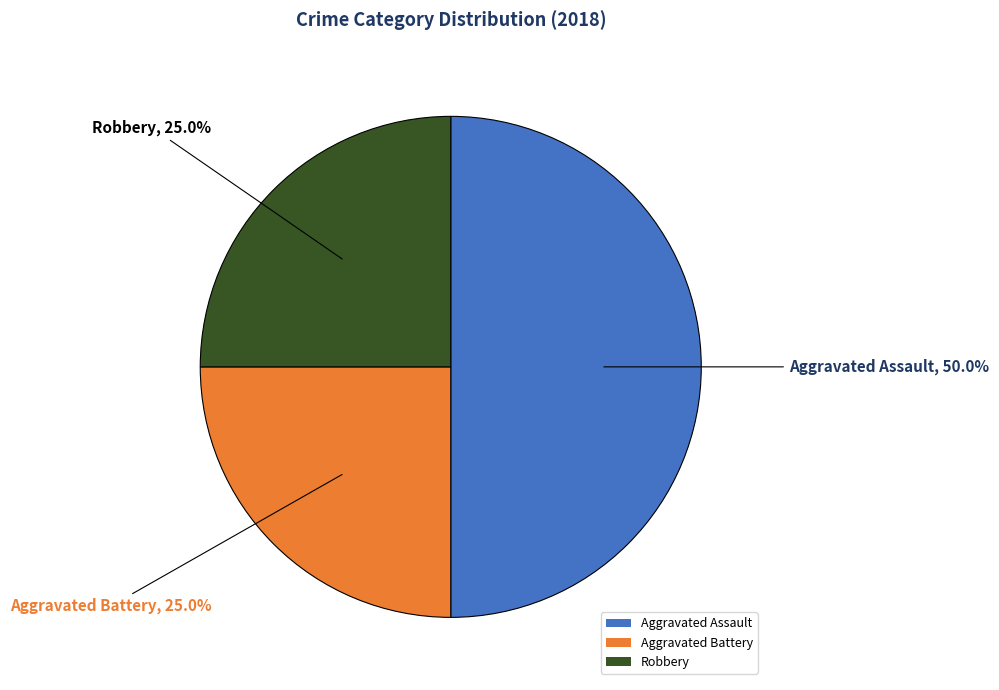

What percentage is the Aggravated Battery slice, to the nearest percent?

25%